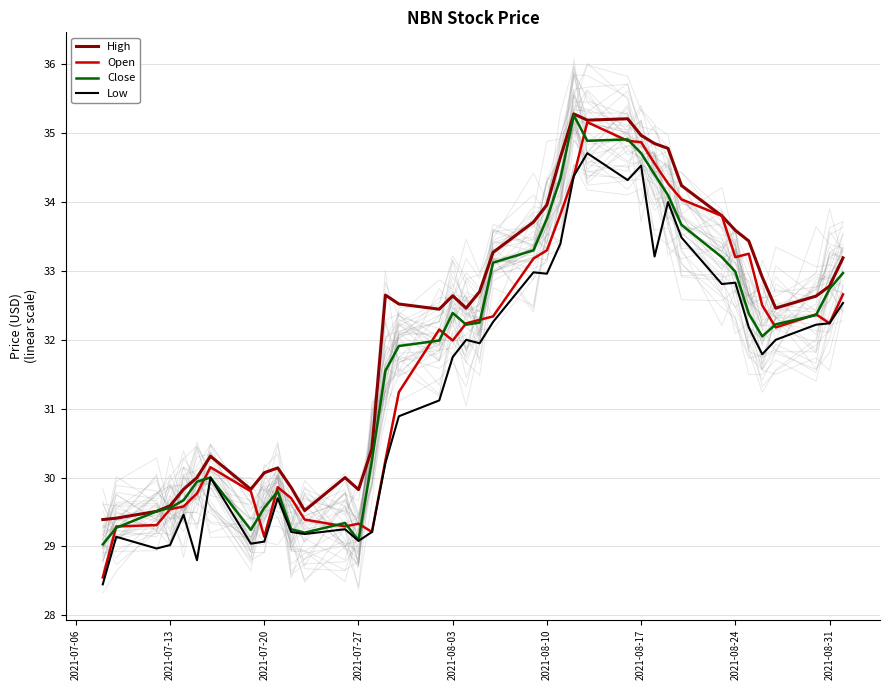

Rank the series by their maximum value, from lowest to highest.

Low, Open, Close, High